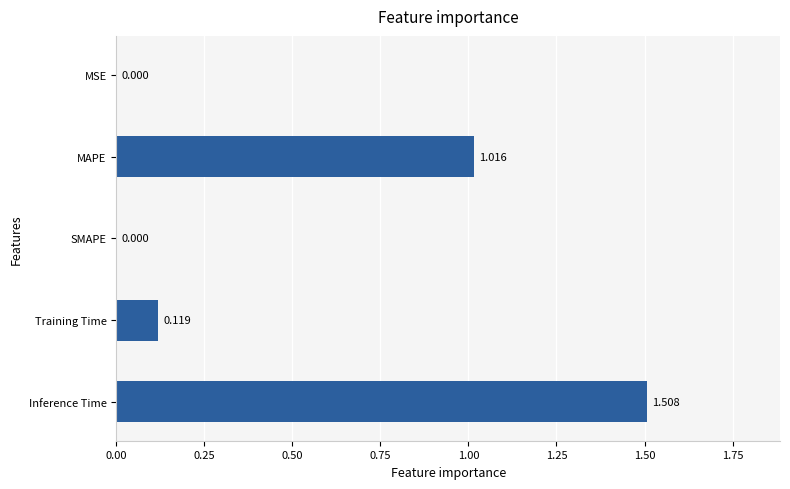

Which has a higher value, Inference Time or MAPE?

Inference Time